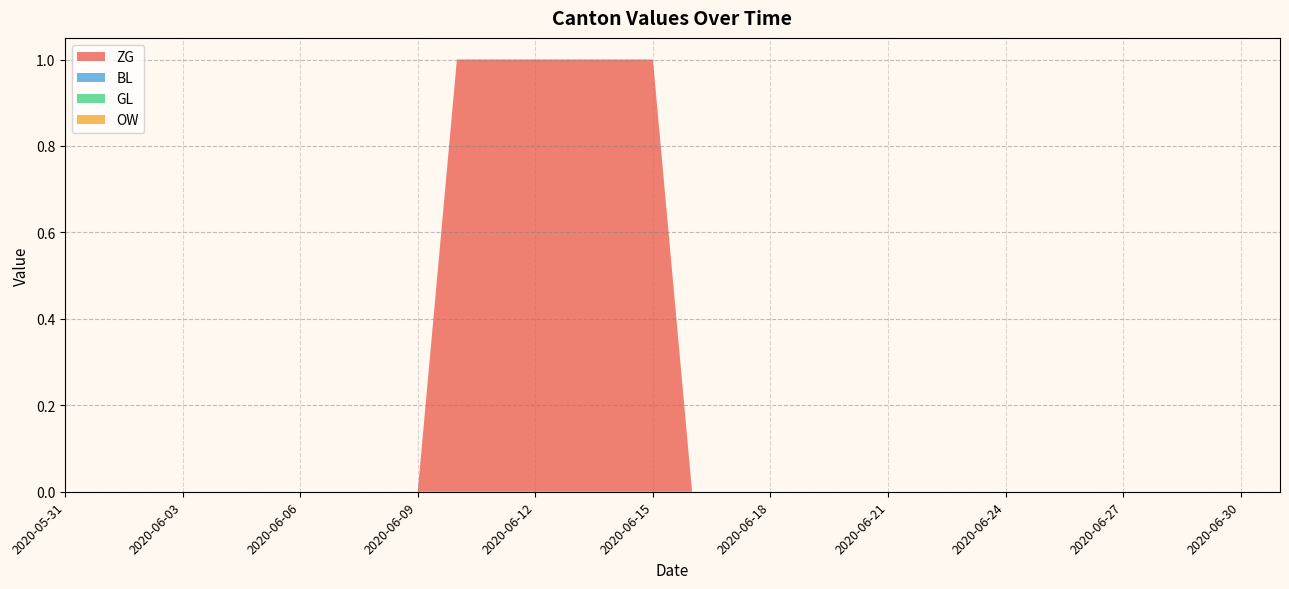

Reading right to left, transcribe all the data shown in this chart.

ZG: 2020-07-01=0	2020-06-30=0	2020-06-29=0	2020-06-28=0	2020-06-27=0	2020-06-26=0	2020-06-25=0	2020-06-24=0	2020-06-23=0	2020-06-22=0	2020-06-21=0	2020-06-20=0	2020-06-19=0	2020-06-18=0	2020-06-17=0	2020-06-16=0	2020-06-15=1	2020-06-14=1	2020-06-13=1	2020-06-12=1	2020-06-11=1	2020-06-10=1	2020-06-09=0	2020-06-08=0	2020-06-07=0	2020-06-06=0	2020-06-05=0	2020-06-04=0	2020-06-03=0	2020-06-02=0	2020-06-01=0	2020-05-31=0
BL: 2020-07-01=0	2020-06-30=0	2020-06-29=0	2020-06-28=0	2020-06-27=0	2020-06-26=0	2020-06-25=0	2020-06-24=0	2020-06-23=0	2020-06-22=0	2020-06-21=0	2020-06-20=0	2020-06-19=0	2020-06-18=0	2020-06-17=0	2020-06-16=0	2020-06-15=0	2020-06-14=0	2020-06-13=0	2020-06-12=0	2020-06-11=0	2020-06-10=0	2020-06-09=0	2020-06-08=0	2020-06-07=0	2020-06-06=0	2020-06-05=0	2020-06-04=0	2020-06-03=0	2020-06-02=0	2020-06-01=0	2020-05-31=0
GL: 2020-07-01=0	2020-06-30=0	2020-06-29=0	2020-06-28=0	2020-06-27=0	2020-06-26=0	2020-06-25=0	2020-06-24=0	2020-06-23=0	2020-06-22=0	2020-06-21=0	2020-06-20=0	2020-06-19=0	2020-06-18=0	2020-06-17=0	2020-06-16=0	2020-06-15=0	2020-06-14=0	2020-06-13=0	2020-06-12=0	2020-06-11=0	2020-06-10=0	2020-06-09=0	2020-06-08=0	2020-06-07=0	2020-06-06=0	2020-06-05=0	2020-06-04=0	2020-06-03=0	2020-06-02=0	2020-06-01=0	2020-05-31=0
OW: 2020-07-01=0	2020-06-30=0	2020-06-29=0	2020-06-28=0	2020-06-27=0	2020-06-26=0	2020-06-25=0	2020-06-24=0	2020-06-23=0	2020-06-22=0	2020-06-21=0	2020-06-20=0	2020-06-19=0	2020-06-18=0	2020-06-17=0	2020-06-16=0	2020-06-15=0	2020-06-14=0	2020-06-13=0	2020-06-12=0	2020-06-11=0	2020-06-10=0	2020-06-09=0	2020-06-08=0	2020-06-07=0	2020-06-06=0	2020-06-05=0	2020-06-04=0	2020-06-03=0	2020-06-02=0	2020-06-01=0	2020-05-31=0